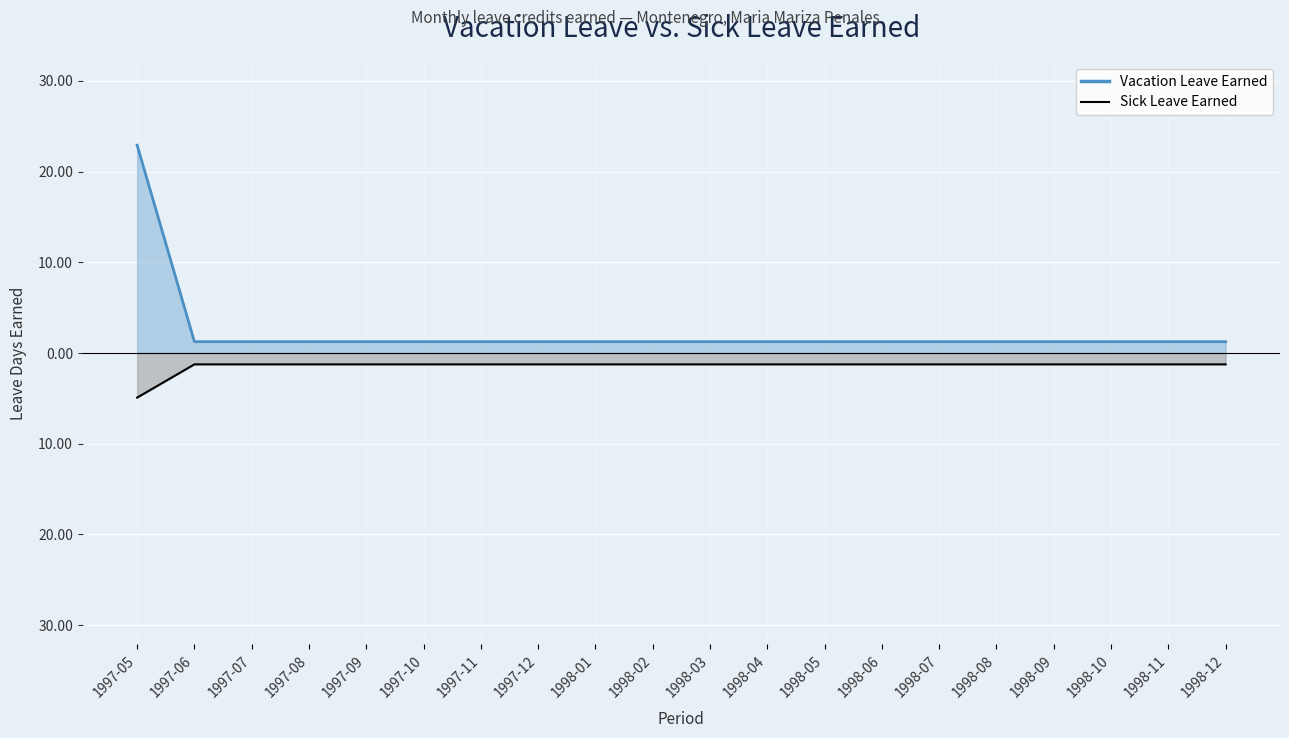

True or false: Vacation Leave Earned and Sick Leave Earned cross at least once.

False